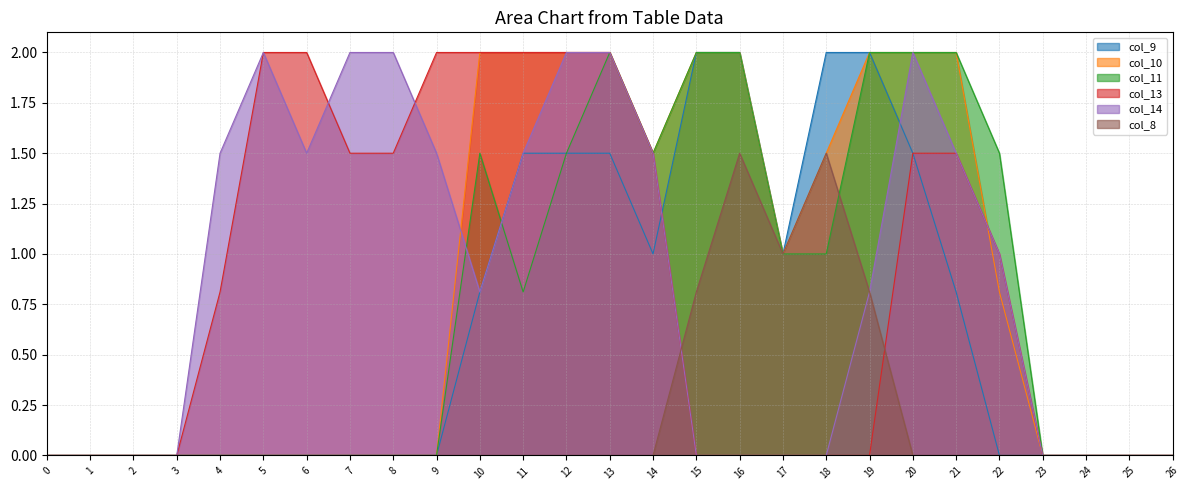

How many lines are shown in the chart?

6